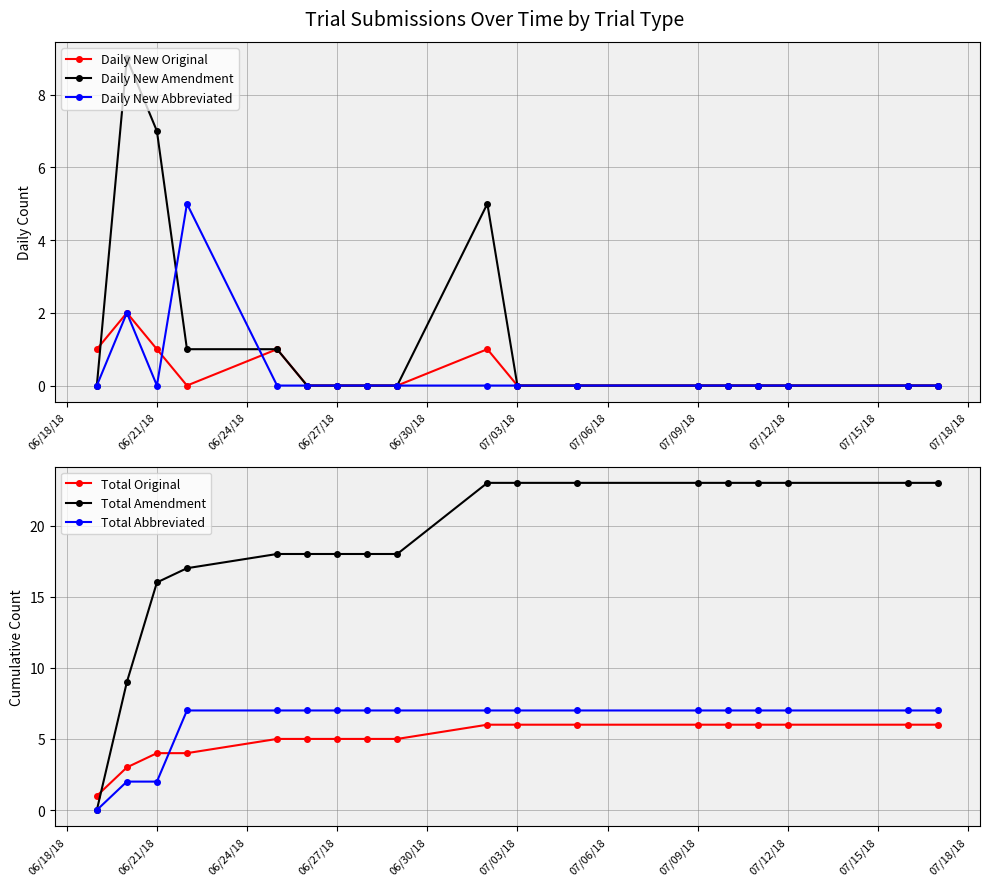

Is it true that Daily New Original equals 1 at 07/03/18?

False